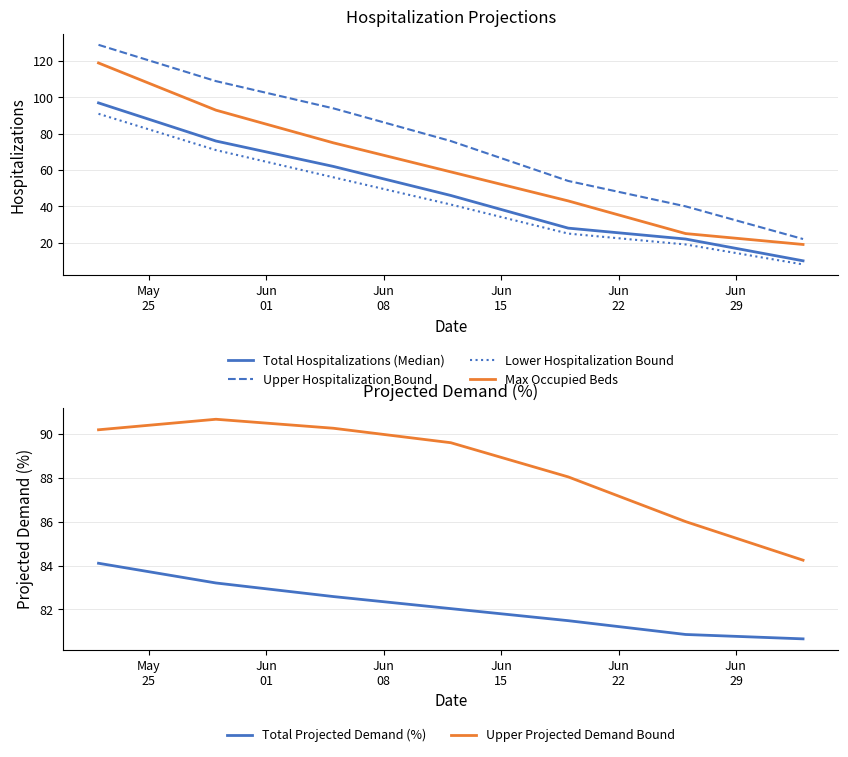

Reading right to left, list all the values displayed in this chart.

Total Hospitalizations (Median): 10.0	22.0	28.0	46.0	62.0	76.0	97.0
Upper Hospitalization Bound: 22.0	40.0	54.0	76.0	94.0	109.0	129.0
Lower Hospitalization Bound: 8.0	19.0	25.0	41.0	56.0	71.0	91.0
Max Occupied Beds: 19.0	25.0	43.0	59.0	75.0	93.0	119.0
Total Projected Demand (%): 80.7	80.9	81.5	82.0	82.6	83.2	84.1
Upper Projected Demand Bound: 84.2	86.0	88.0	89.6	90.3	90.7	90.2